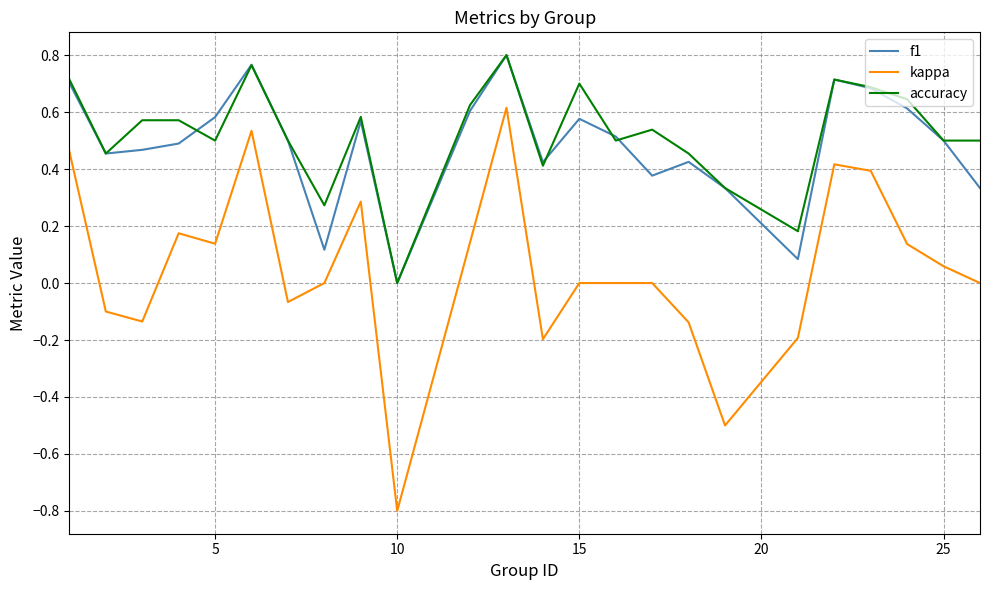

What is the minimum value shown in the chart?

-0.8